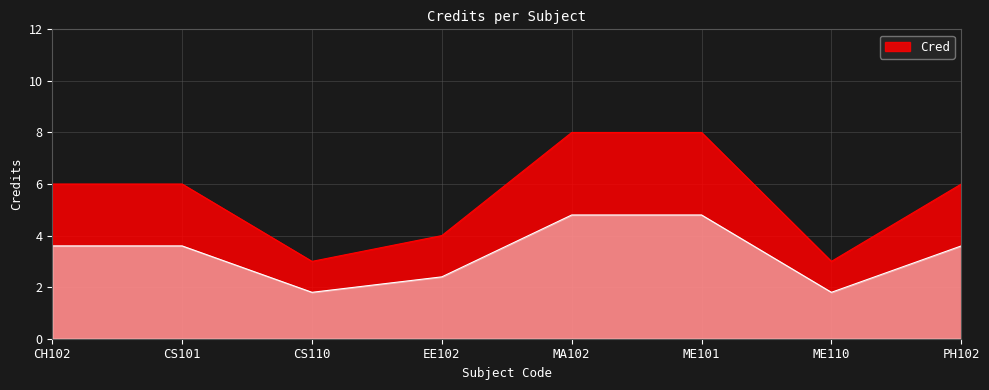

True or false: the data shows 1 at EE102.

False